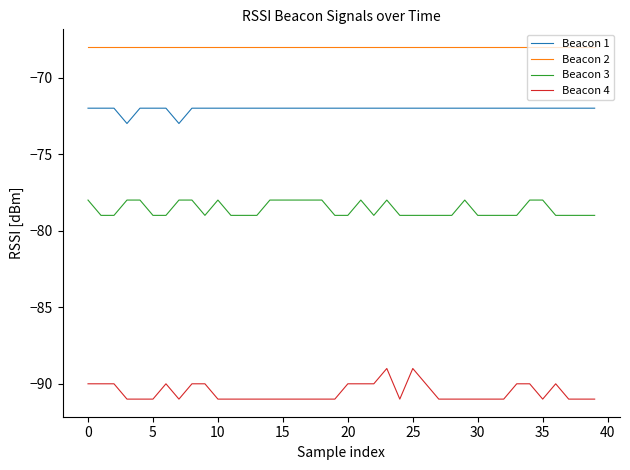

What is the maximum value shown in the chart?

-68